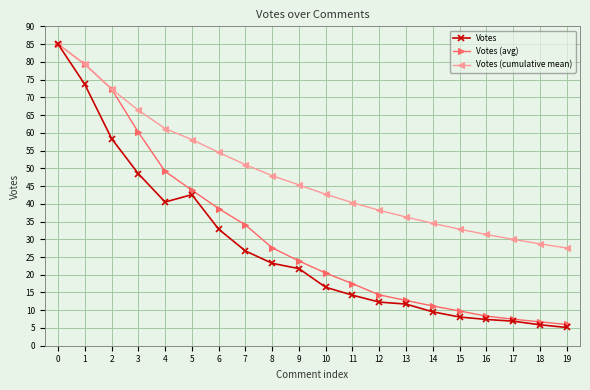

True or false: Votes (avg) has more than 2 points higher than both neighbors.

False